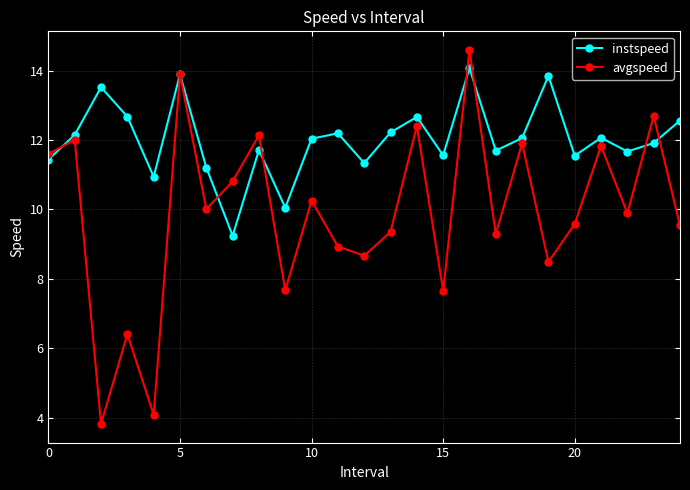

At how many categories does at least one series exceed 5?

25